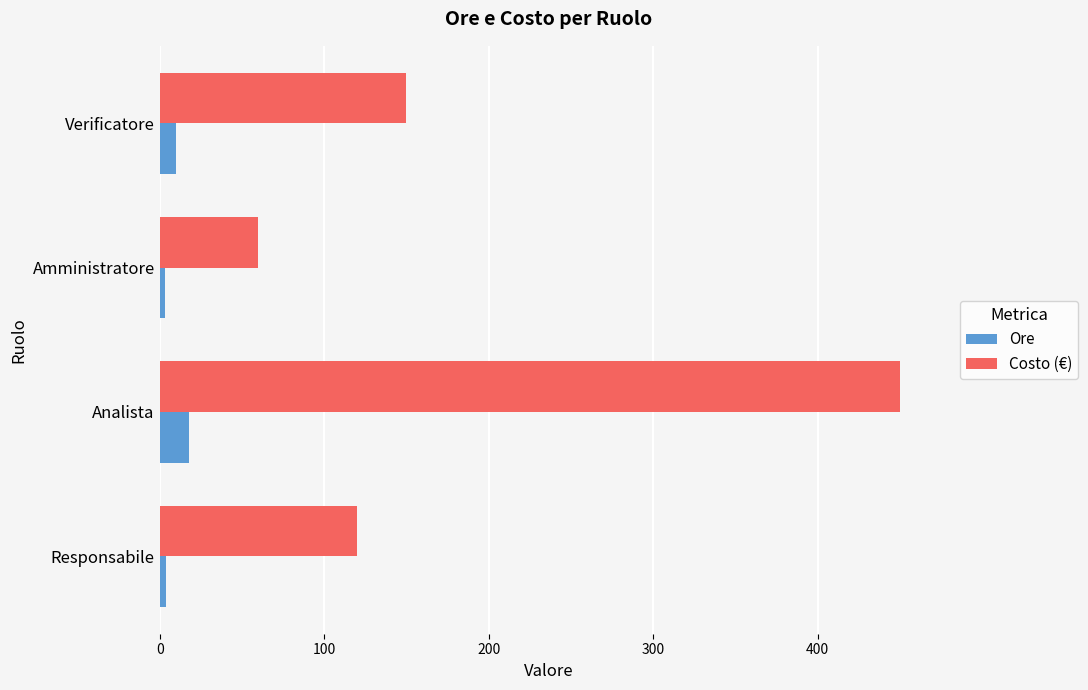

Which series has the largest total across all categories?

Costo (€)